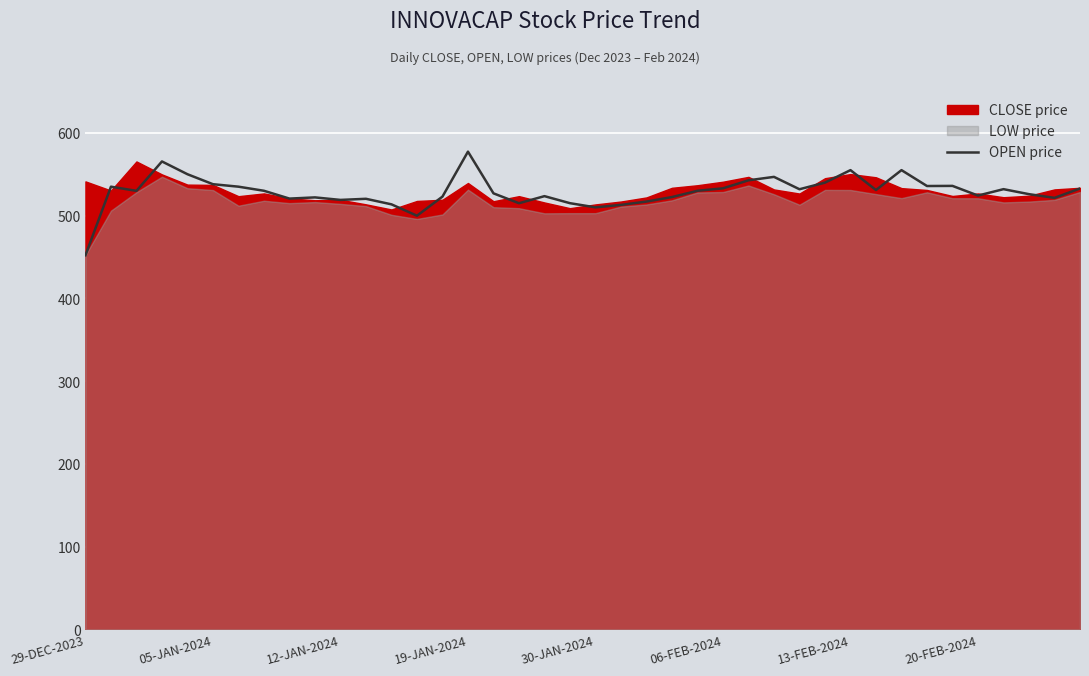

At which label does OPEN price reach its minimum?

29-DEC-2023